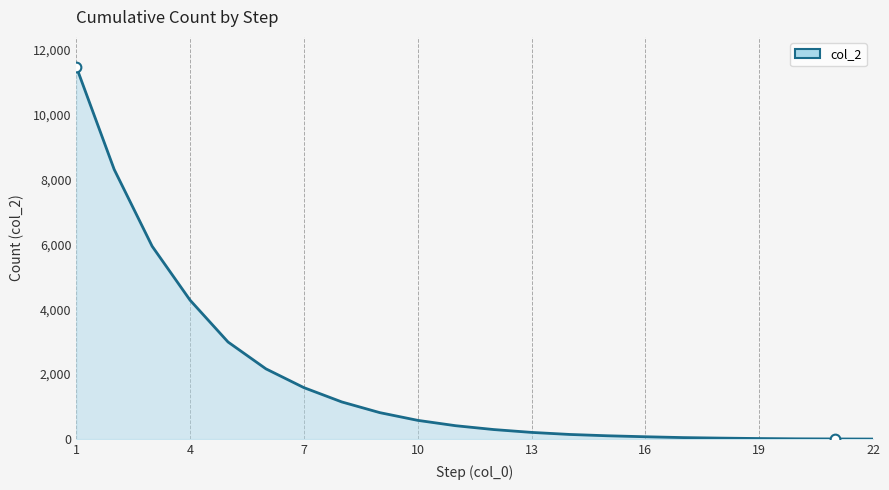

Does the chart display data point markers on the line(s)?

No